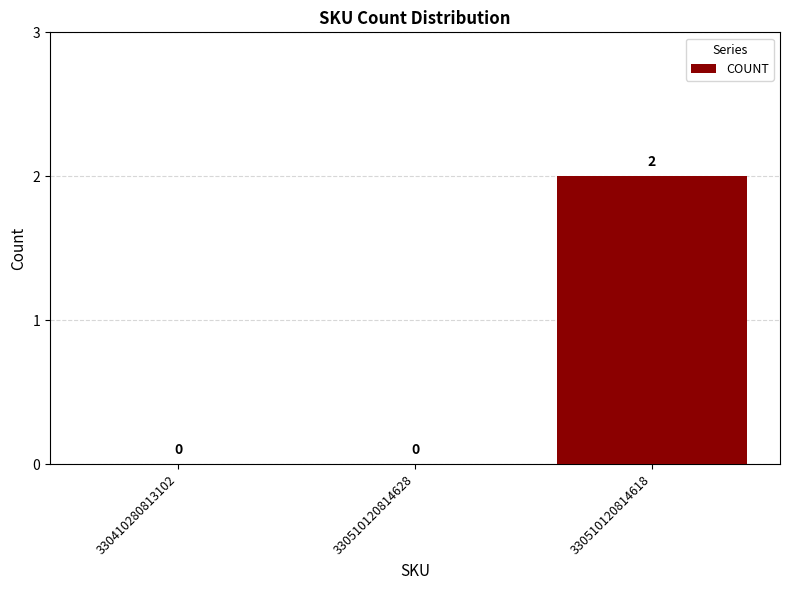

Which has a higher value, 330410280813102 or 330510120814618?

330510120814618